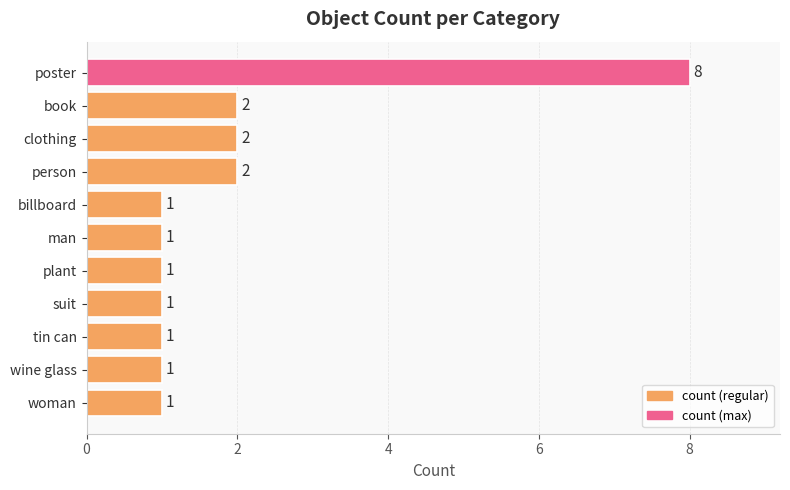

What is the sum of the values at wine glass and clothing?

3